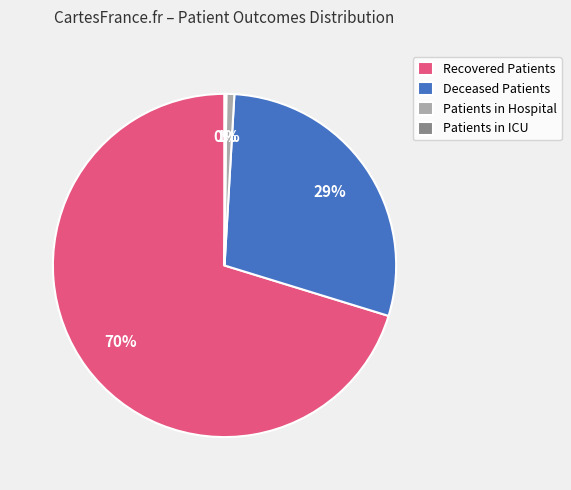

To the nearest percent, what percentage of the pie is Patients in Hospital?

1%